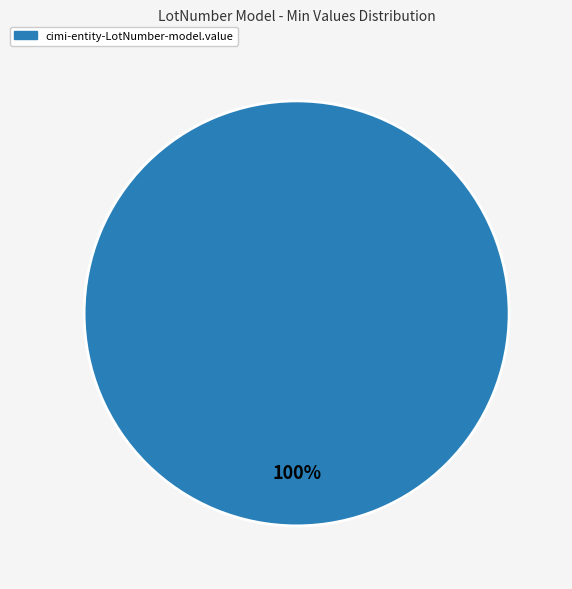

How many segments does this pie chart have?

1